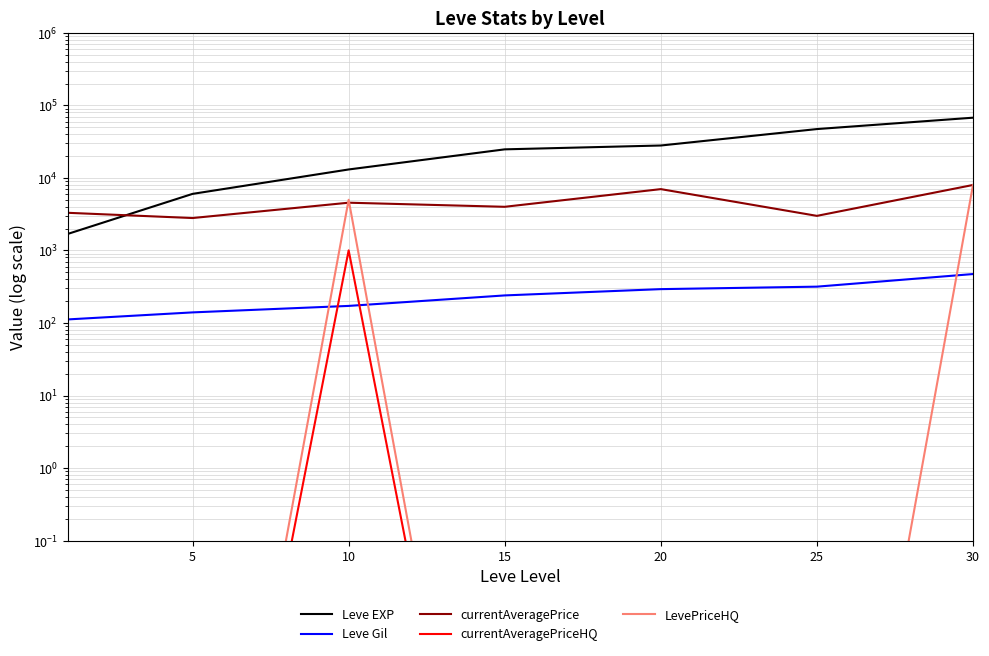

At which category does currentAveragePriceHQ reach its first local peak?

10